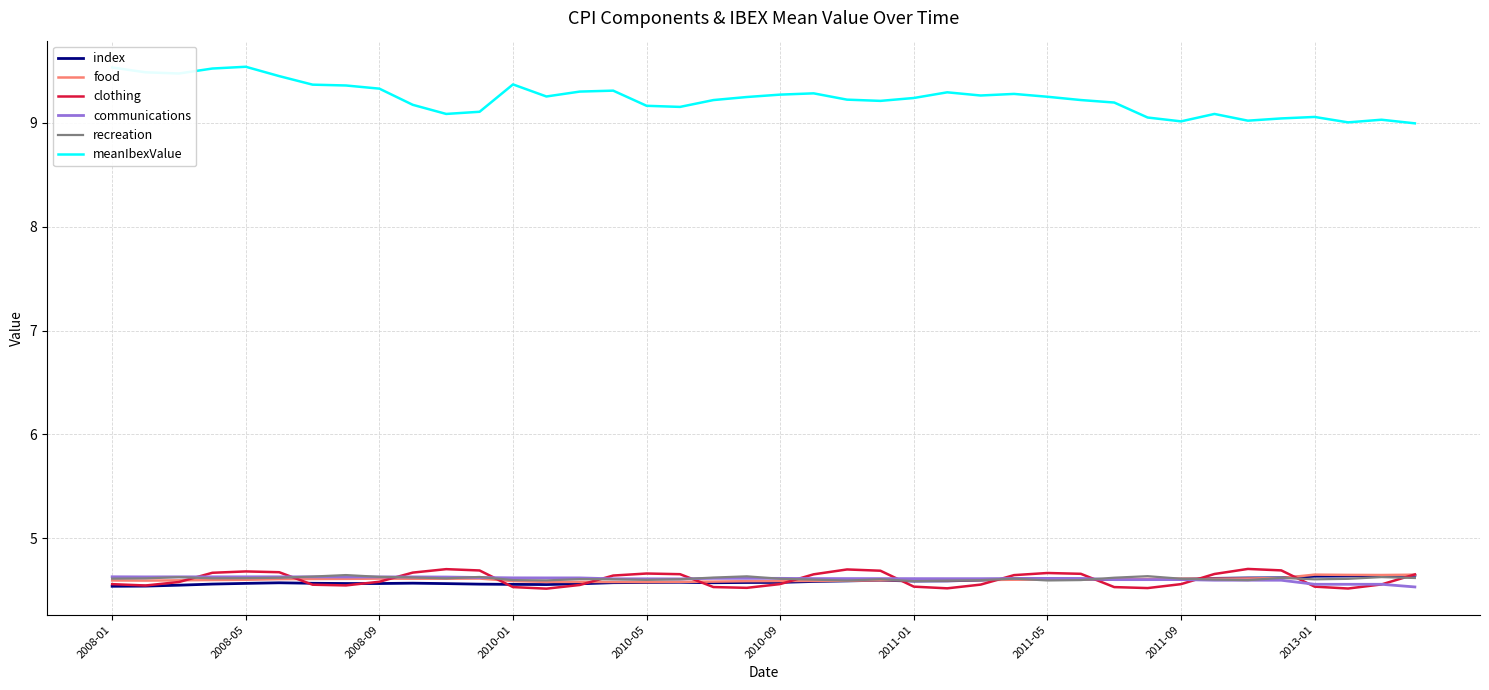

True or false: recreation and meanIbexValue cross at least once.

False